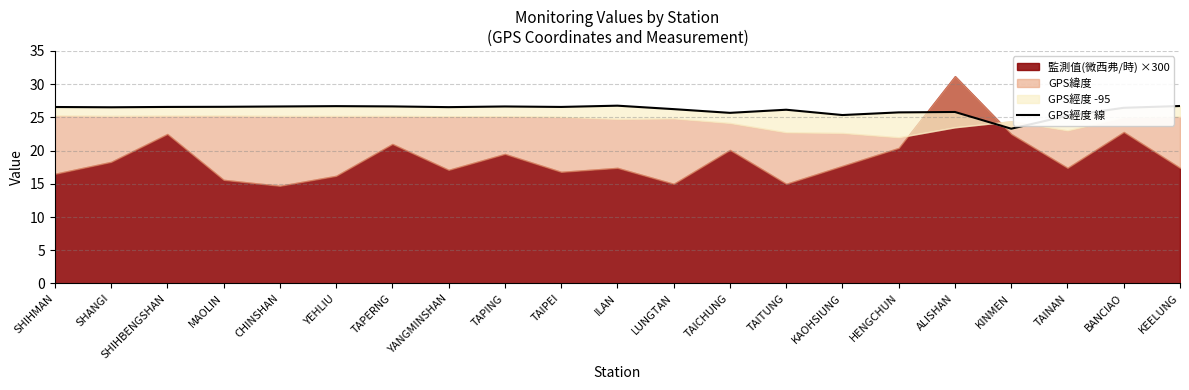

Approximately how many times larger is the value at LUNGTAN compared to KINMEN?

1.1